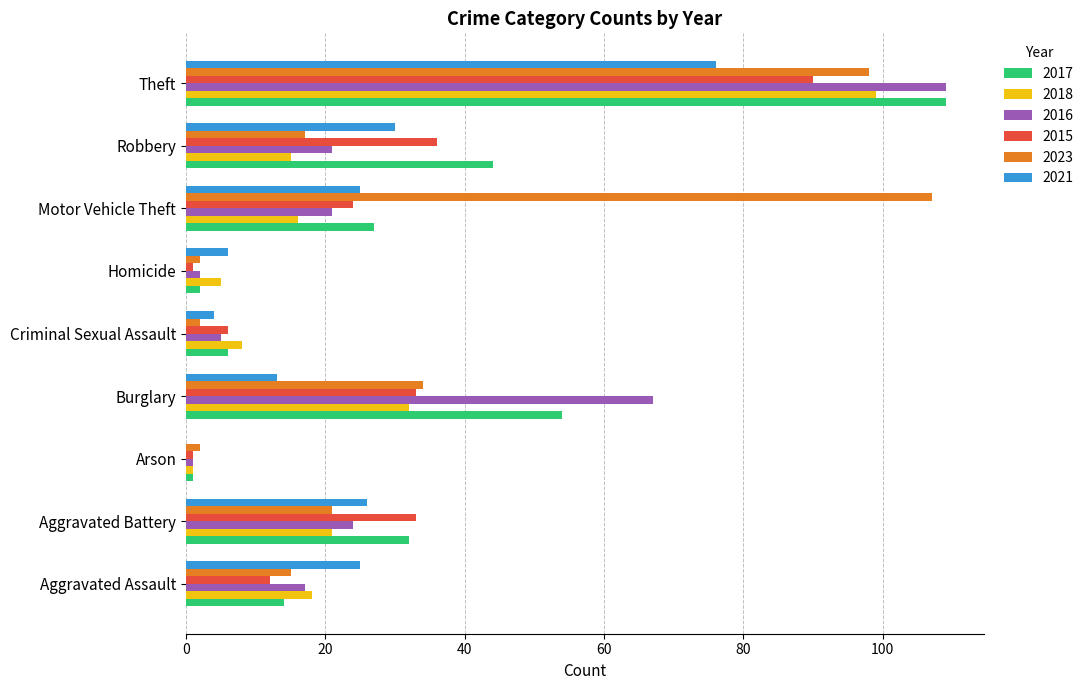

Which series changed the most between Aggravated Battery and Motor Vehicle Theft?

2023